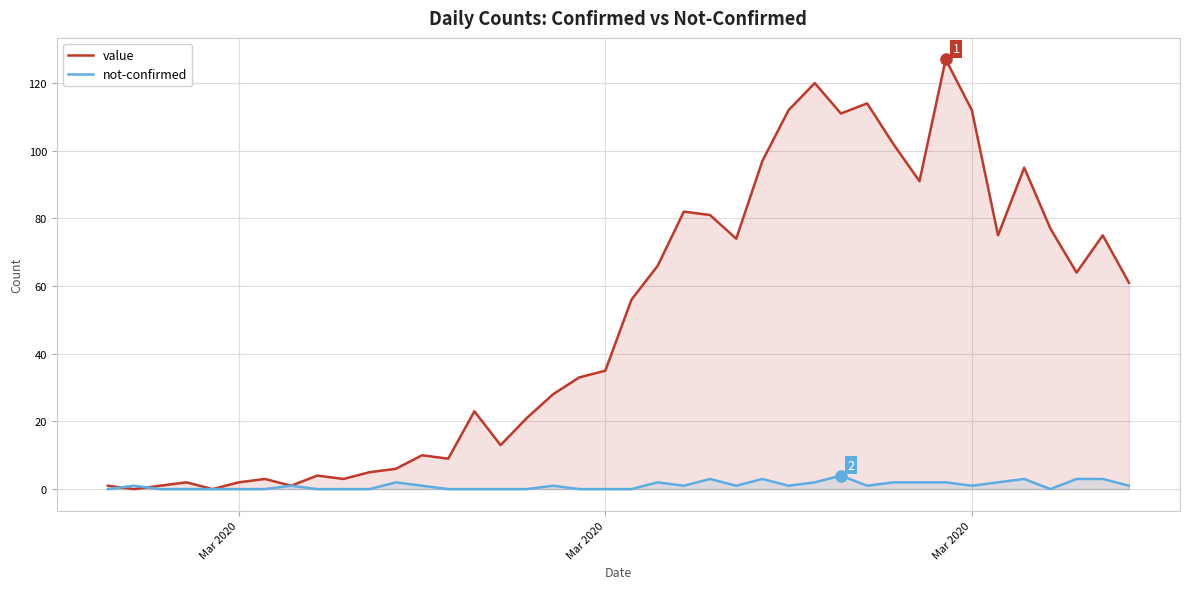

After their last crossing, which series has the higher values: value or not-confirmed?

value